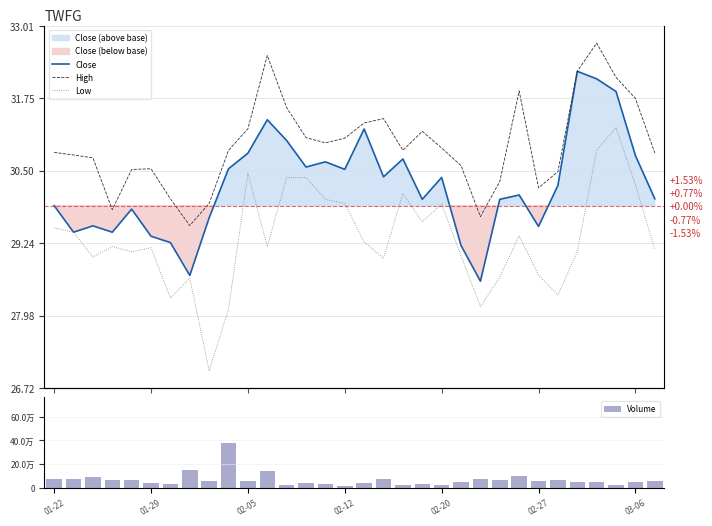

The value of Volume at 28 is 45300.0. True or false?

True